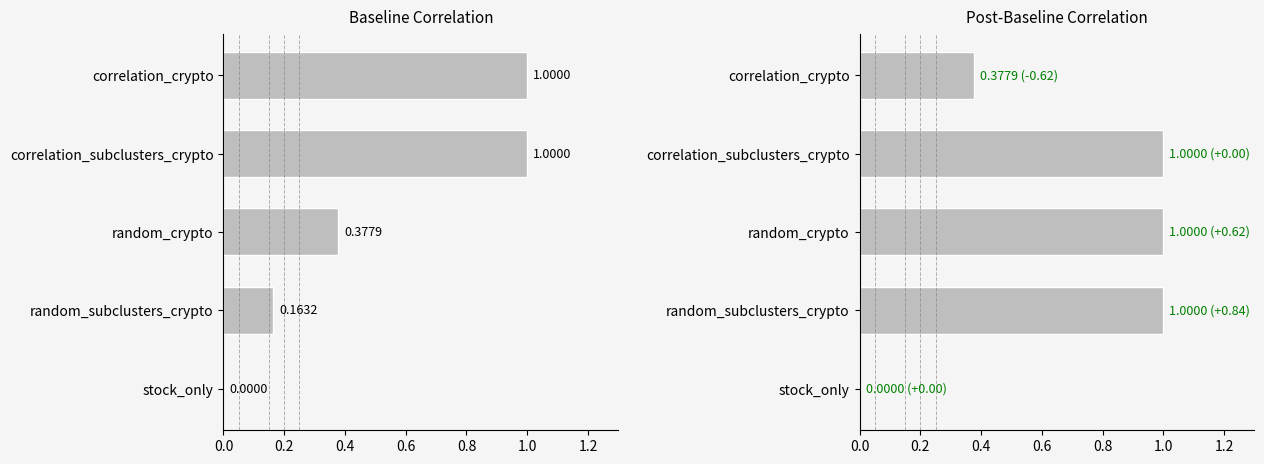

What is the value of the random_crypto bar at the 4th from the left?

1.0